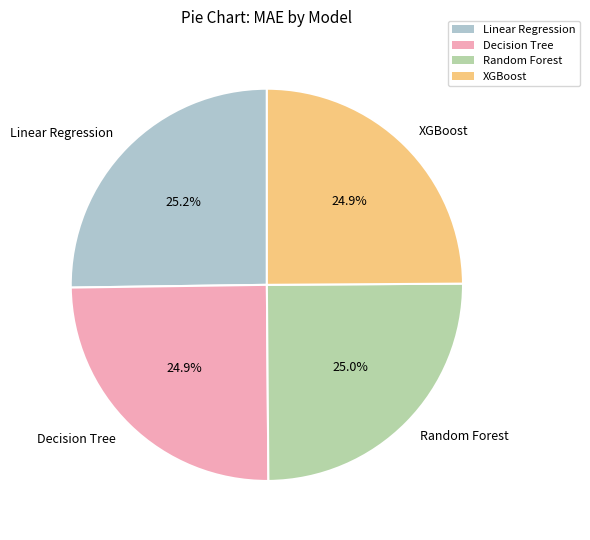

To the nearest percent, what percentage of the pie is XGBoost?

25%